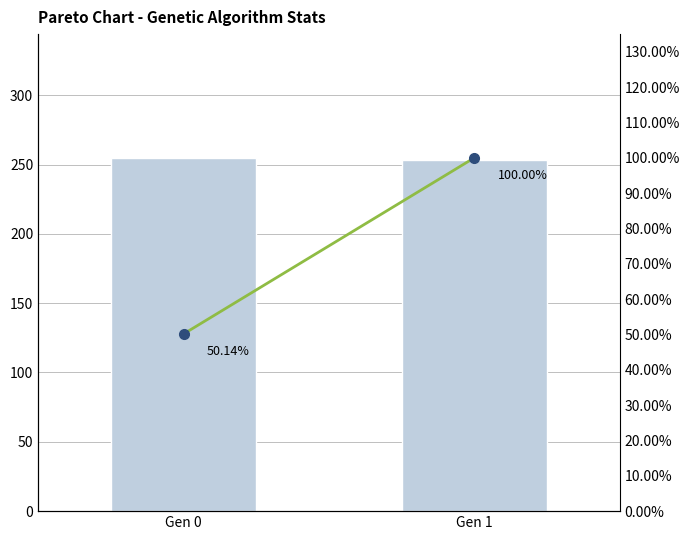

What is the total value across all series at Gen 0?

305.0